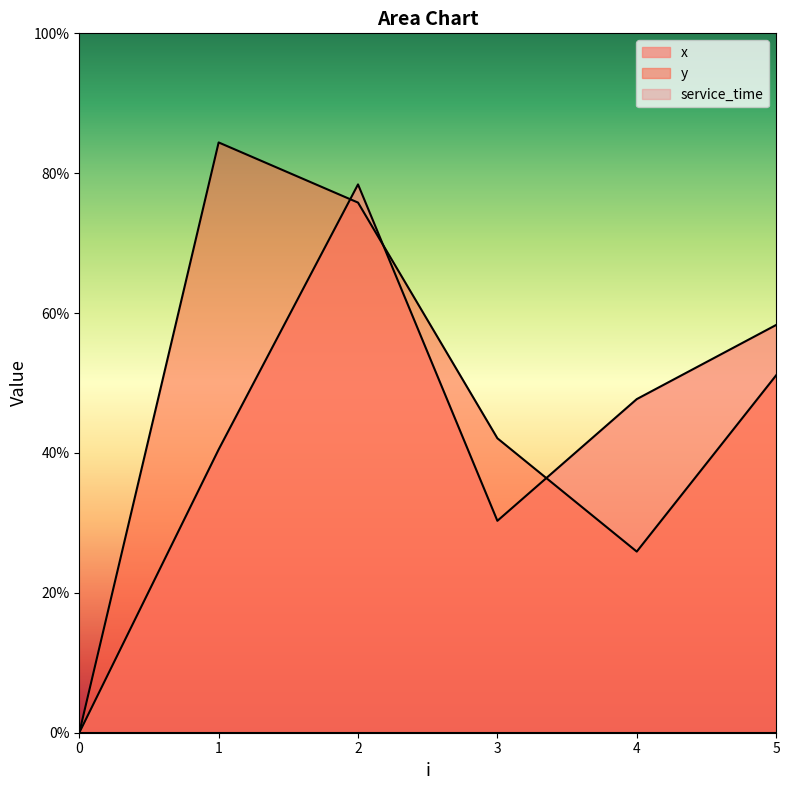

Which series has the largest total across all categories?

y